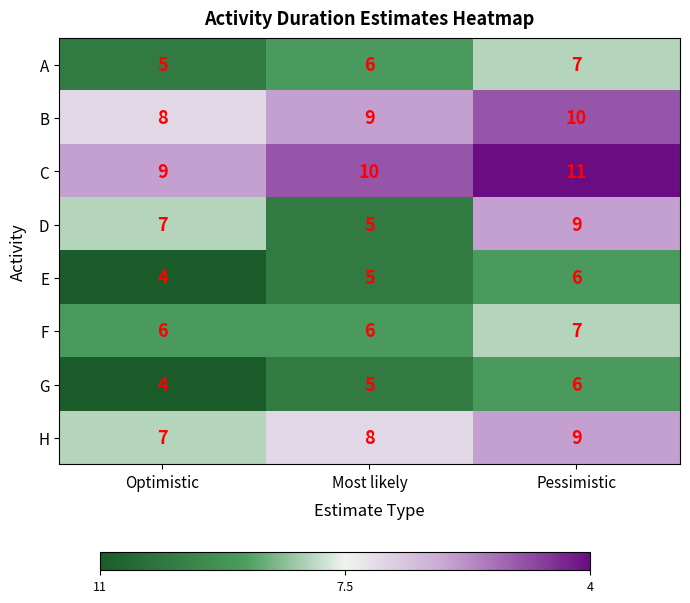

Where is E nearest to the value 5?

Most likely